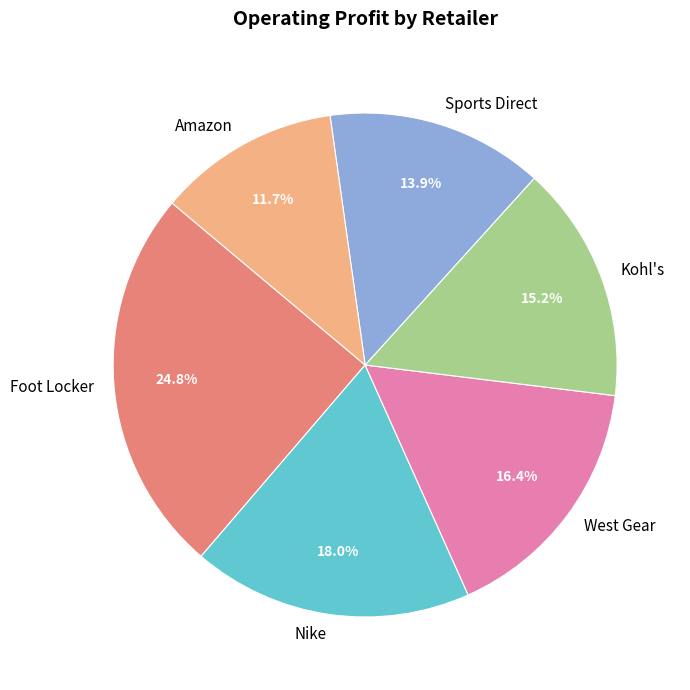

To the nearest percent, what percentage of the pie is Foot Locker?

25%